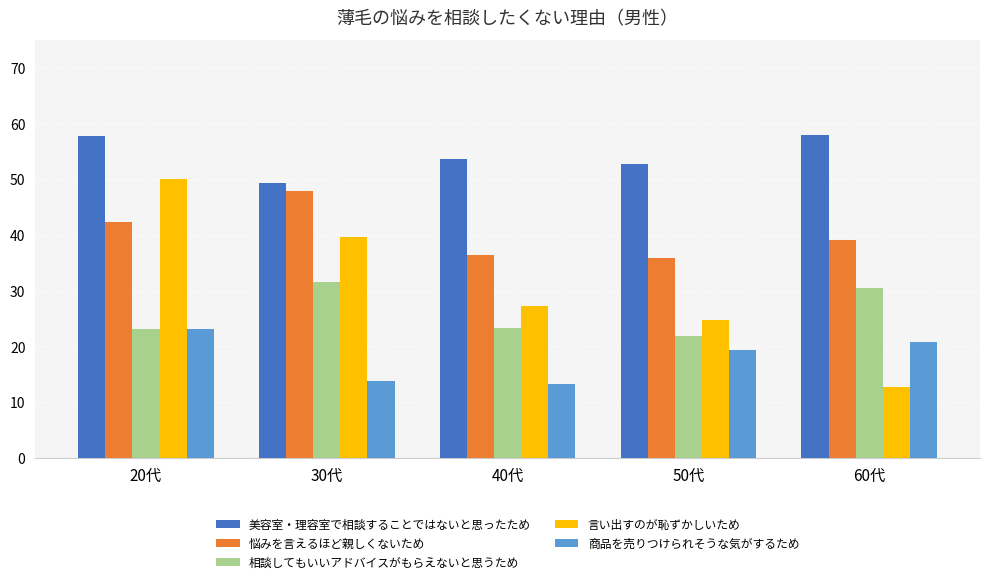

The value of 美容室・理容室で相談することではないと思ったため at 60代 is 92.9. True or false?

False